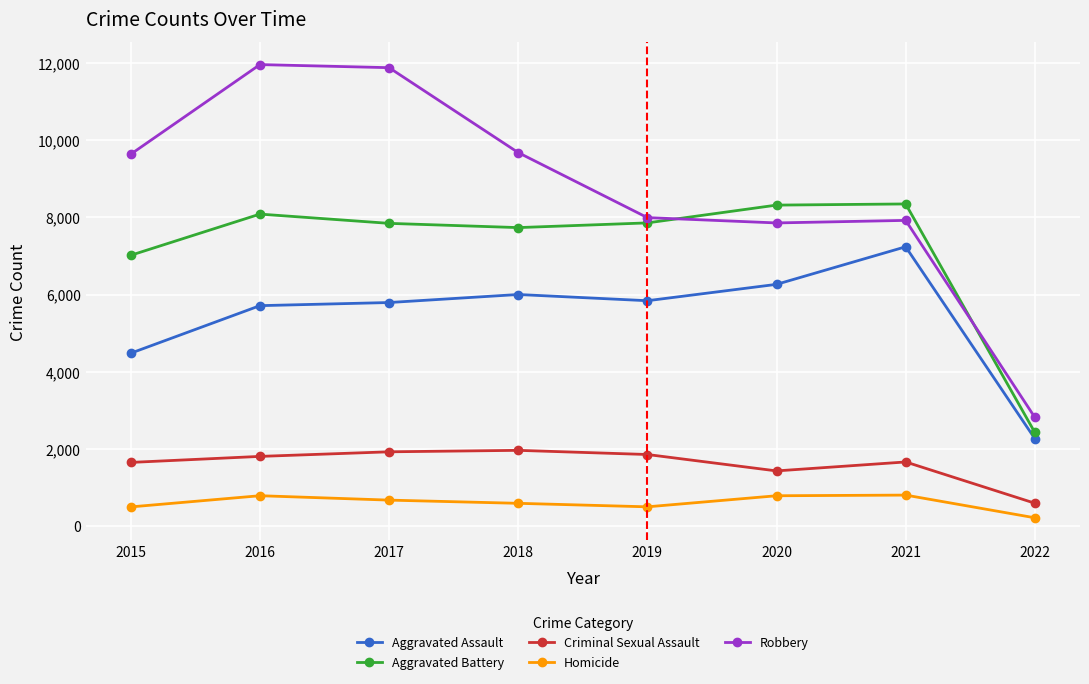

What is the sum of all Aggravated Battery values?

57633